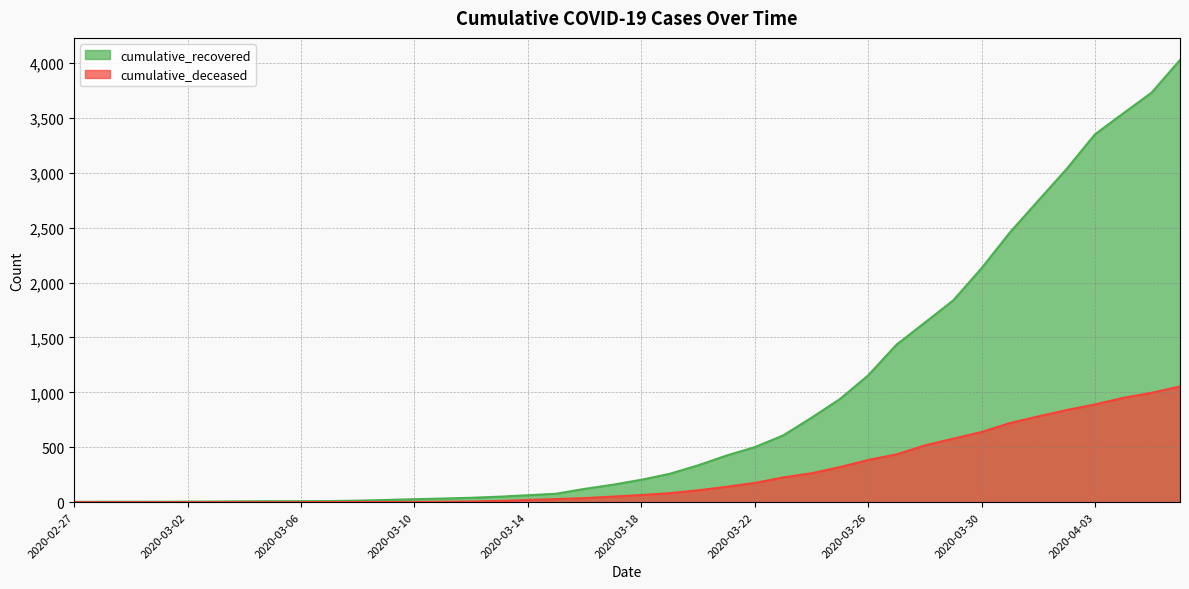

True or false: cumulative_recovered and cumulative_deceased intersect in this chart.

False